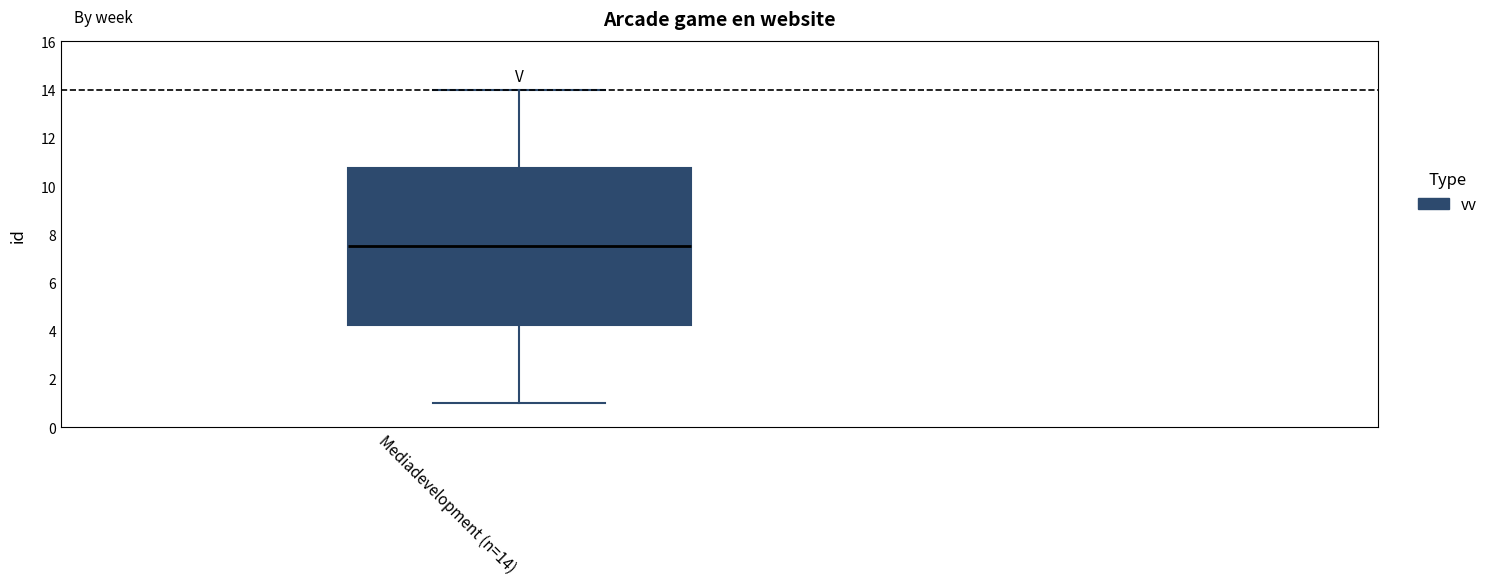

Transcribe this box plot: give where the median line is, the range the box spans, and where the two whiskers end, as read against the y-axis. The values are not printed on the chart, so give them approximately, as read against the axis.

median 7.6, box 4.2 to 10.8, whiskers 1.0 to 14.0